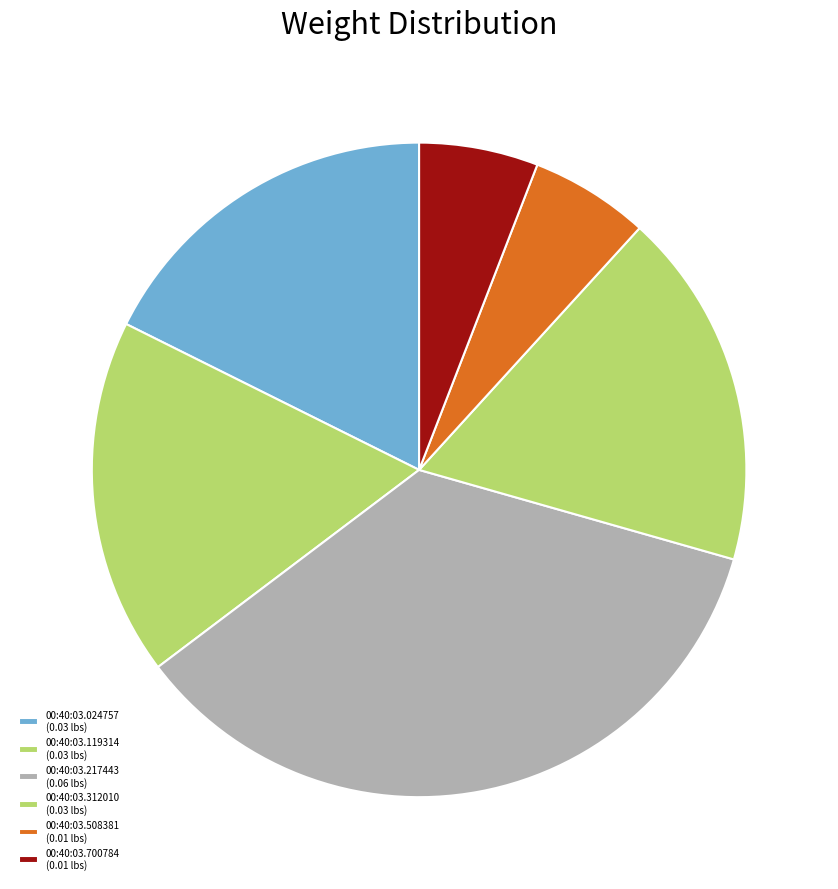

Count the number of slices in the pie.

6